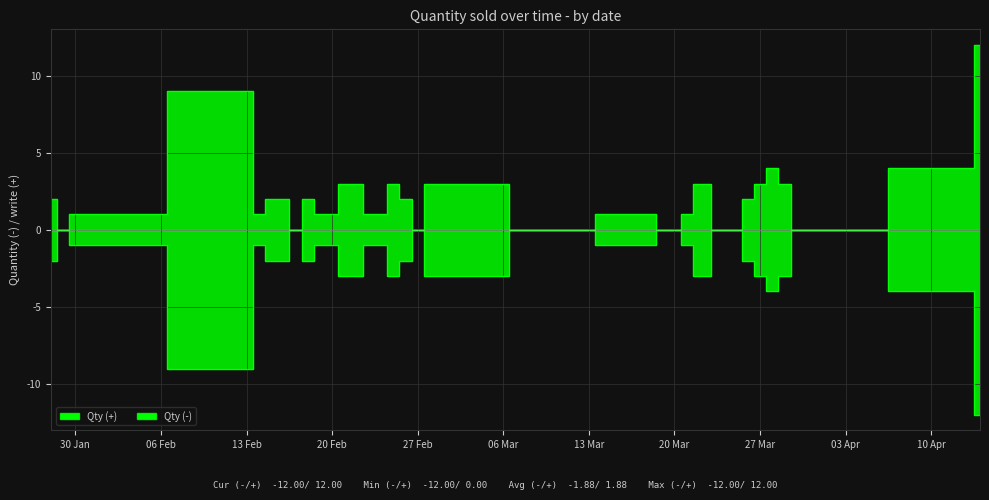

Where is the data nearest to the value 6?

28/03/2018